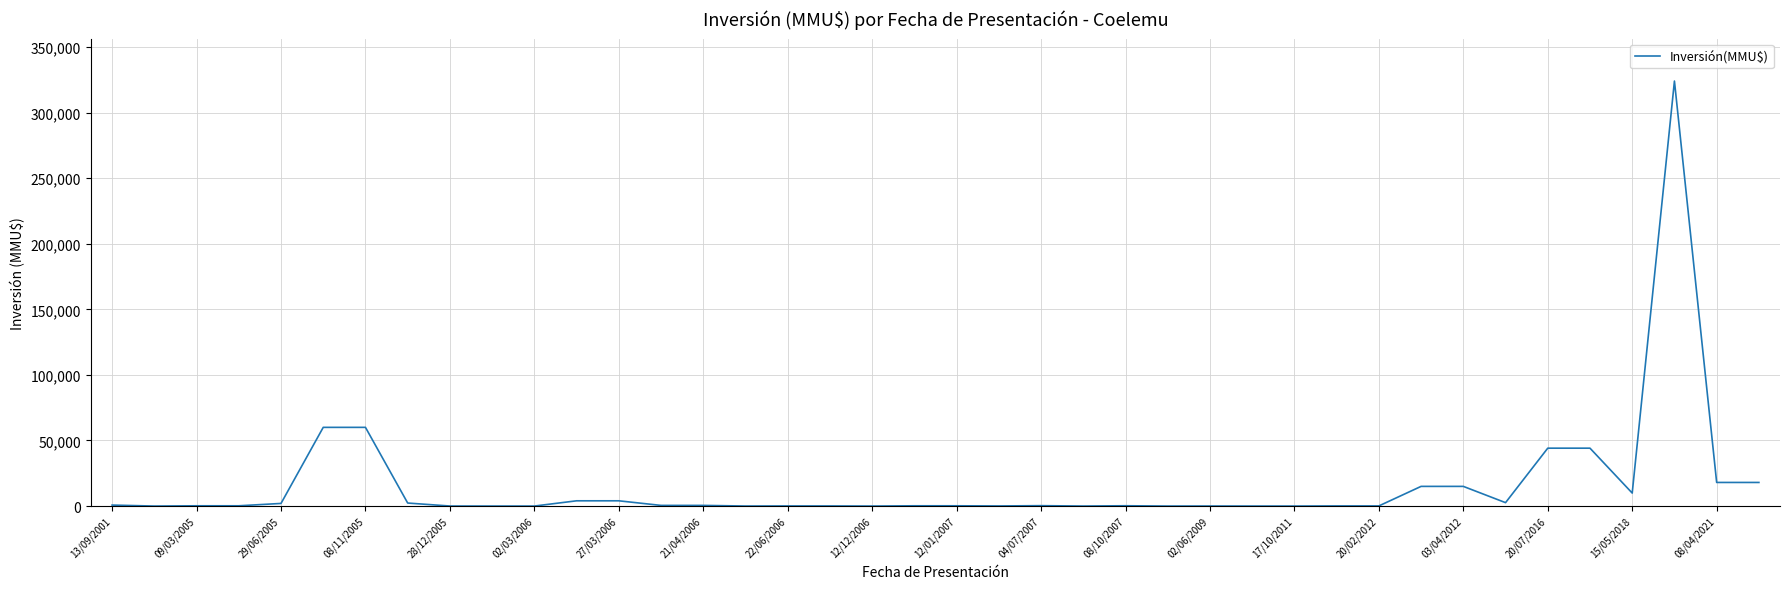

What is the maximum value shown in the chart?

324020